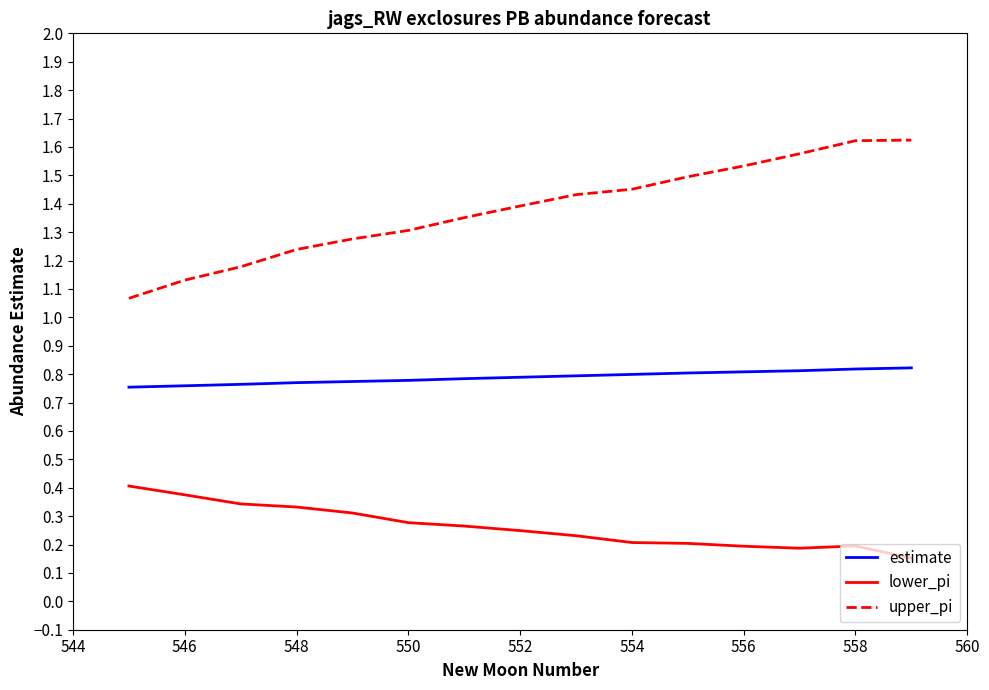

True or false: estimate and lower_pi cross at least once.

False